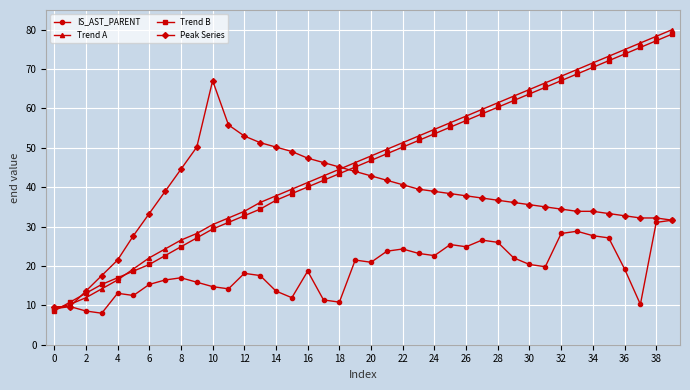

What is the value of the IS_AST_PARENT point at the 21st from the left?

20.9